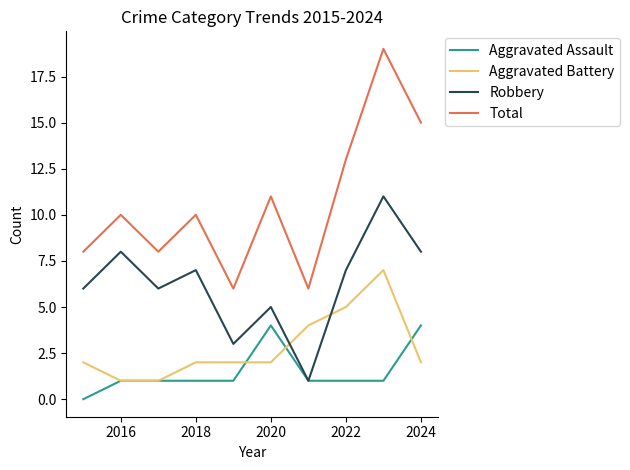

How many distinct data groups are displayed?

4